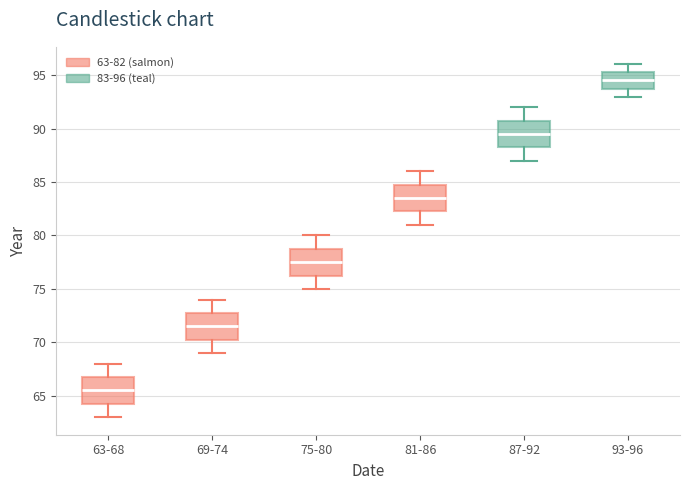

Where does the upper whisker of the box for 93-96 end on the y-axis? The values are not printed on the chart, so give them approximately, as read against the axis.

96.0